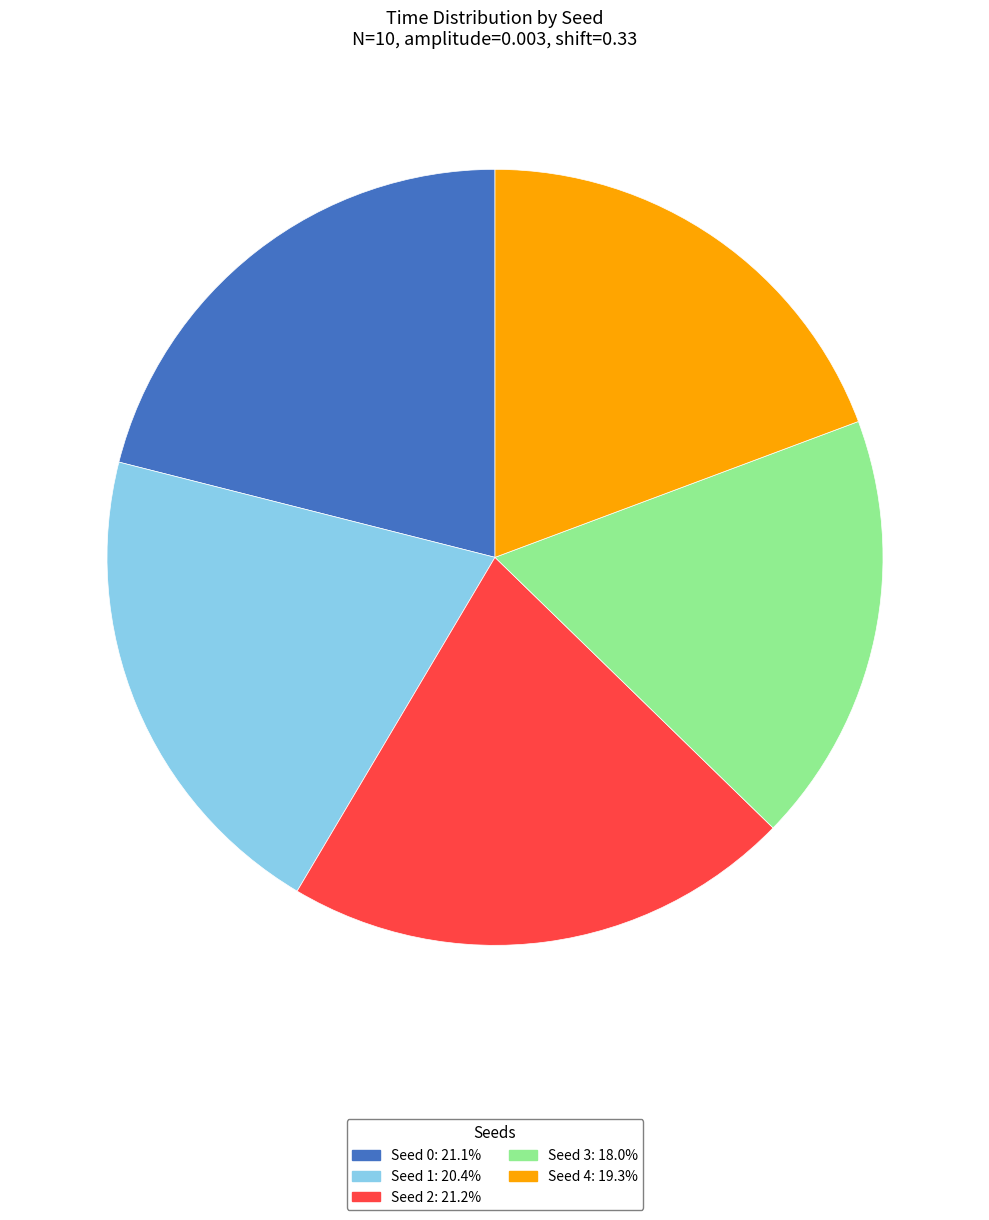

Count the number of slices in the pie.

5